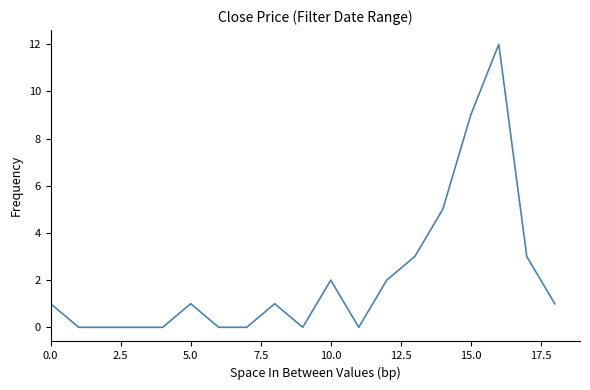

What is the greatest value displayed?

12